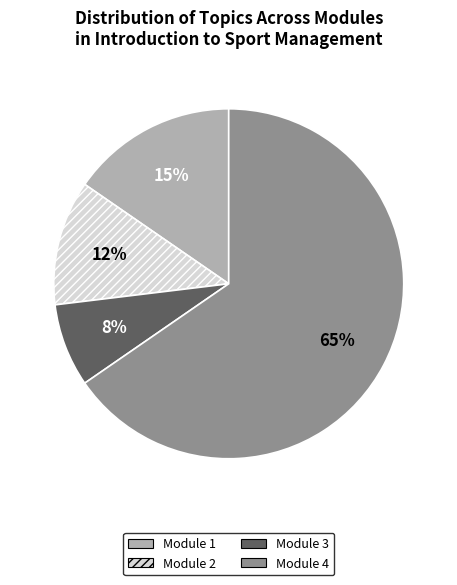

Is there any slice that represents more than half of the pie?

Yes